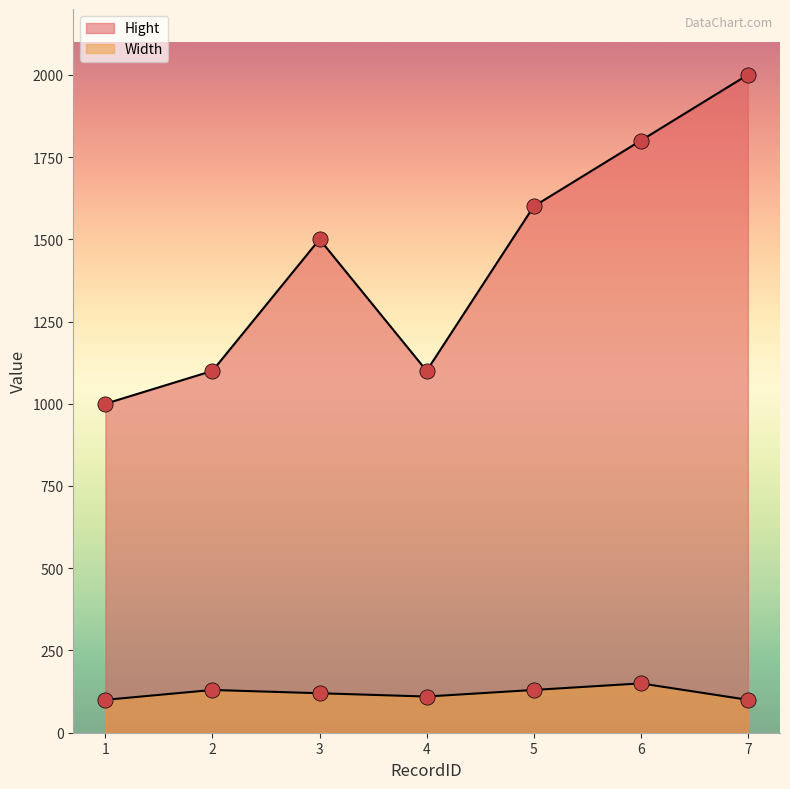

Which series has the widest spread of Y values?

Hight